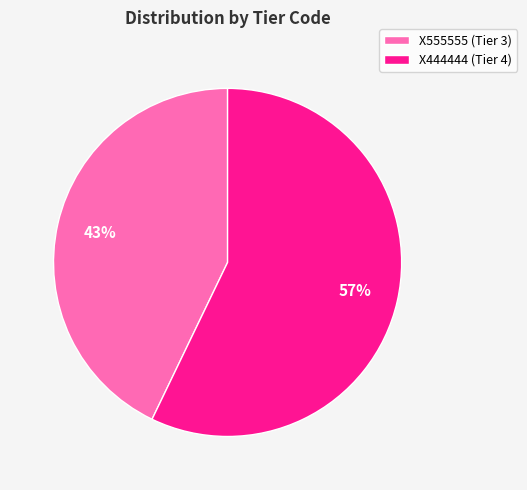

What is the smallest slice in the pie chart?

X555555